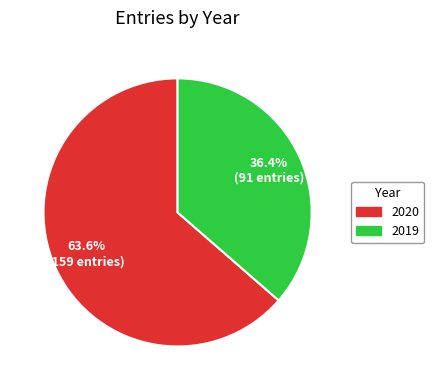

Is there any slice that represents more than half of the pie?

Yes